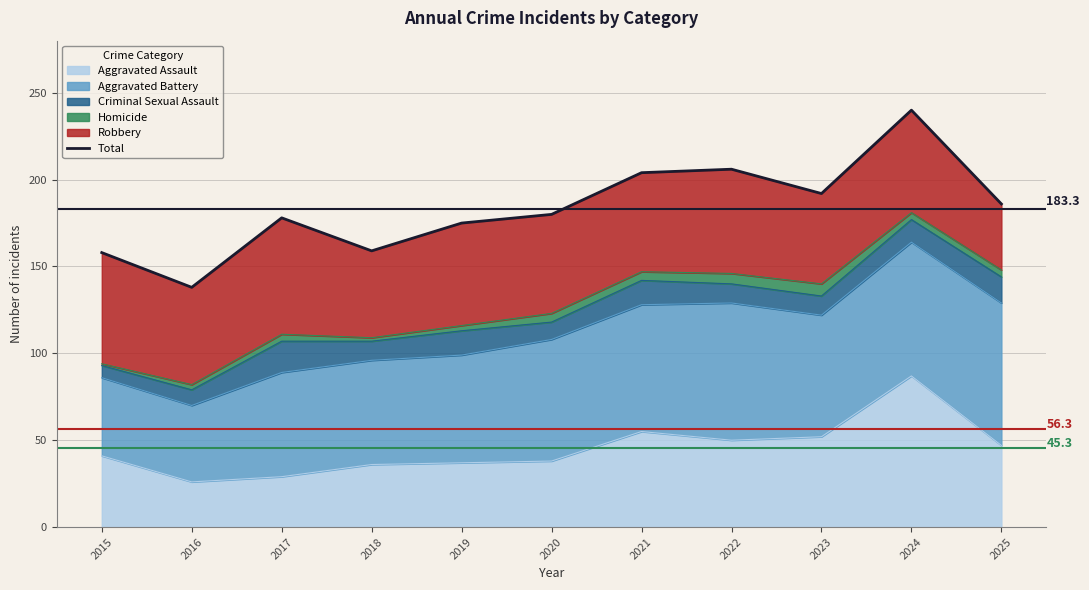

True or false: the data shows 206 at 2022.

True